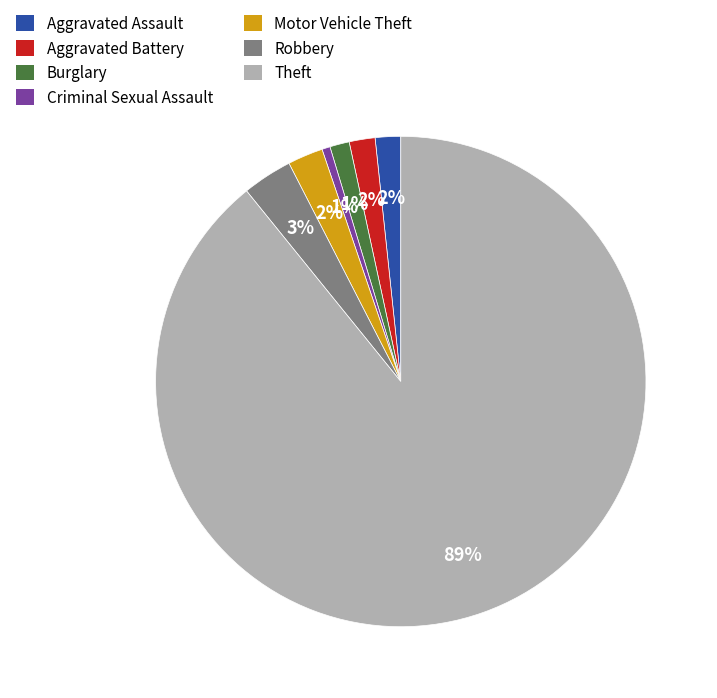

To the nearest percent, what is the average slice percentage?

14%